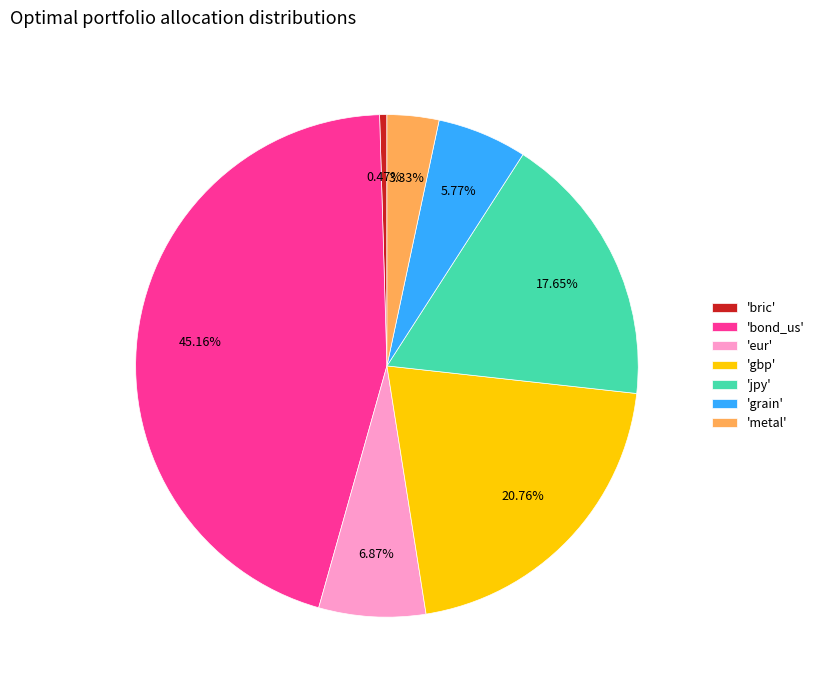

Approximately how many times larger is the value at 'bond_us' compared to 'gbp'?

2.2